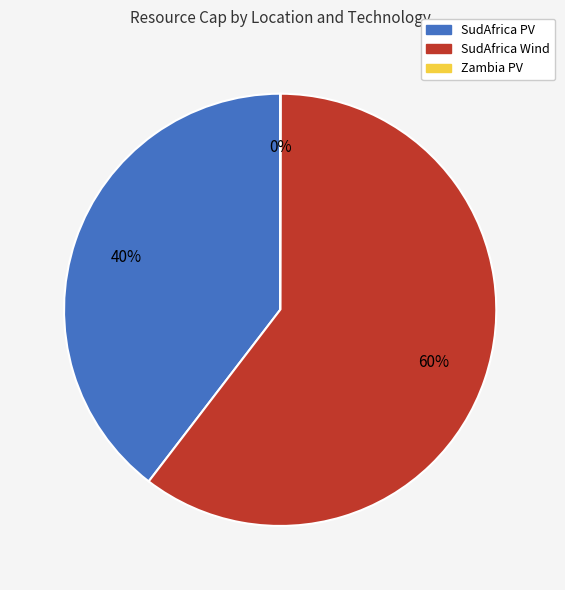

To the nearest percent, what is the difference between the largest and smallest slice percentages?

60%